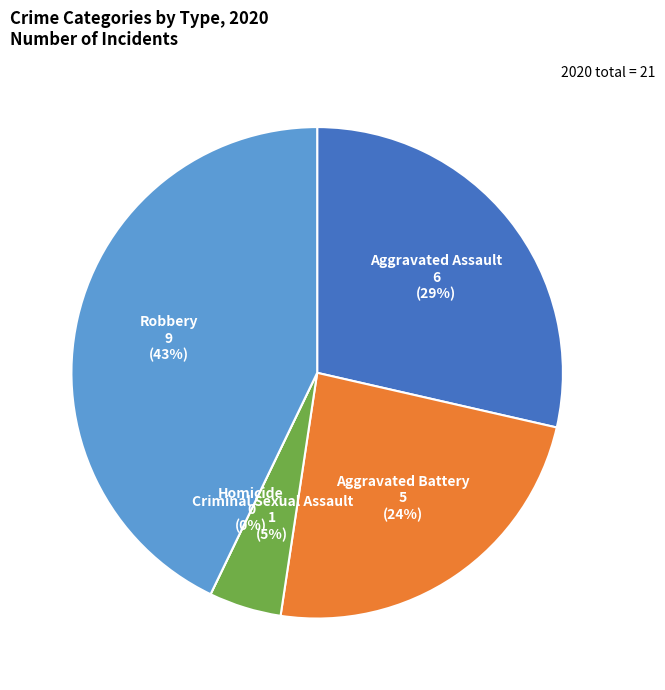

The Homicide slice represents 0% of the pie. True or false?

True